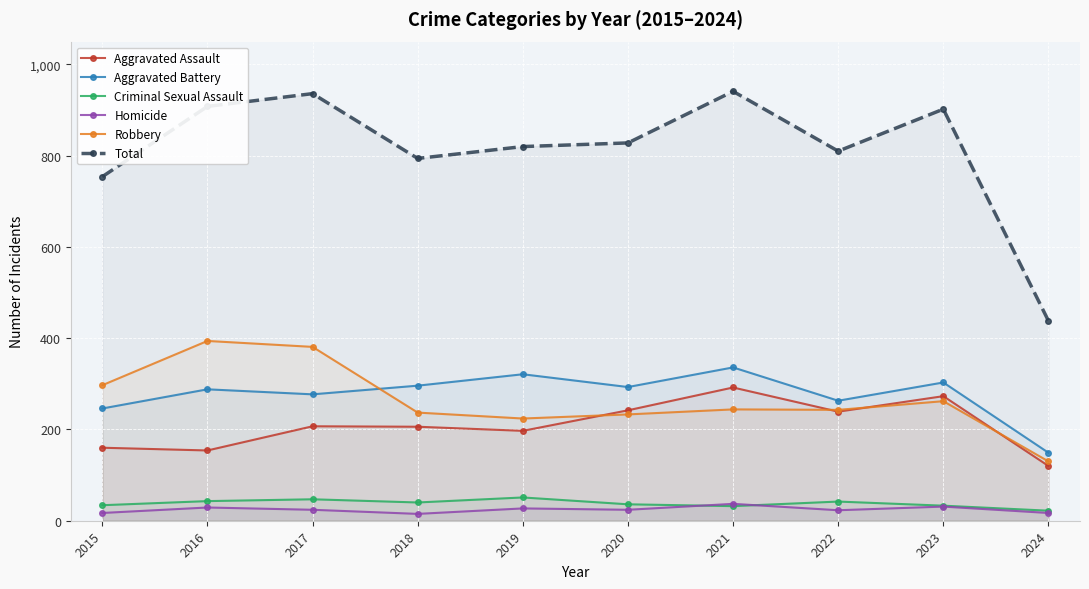

True or false: Aggravated Assault and Total cross at least once.

False